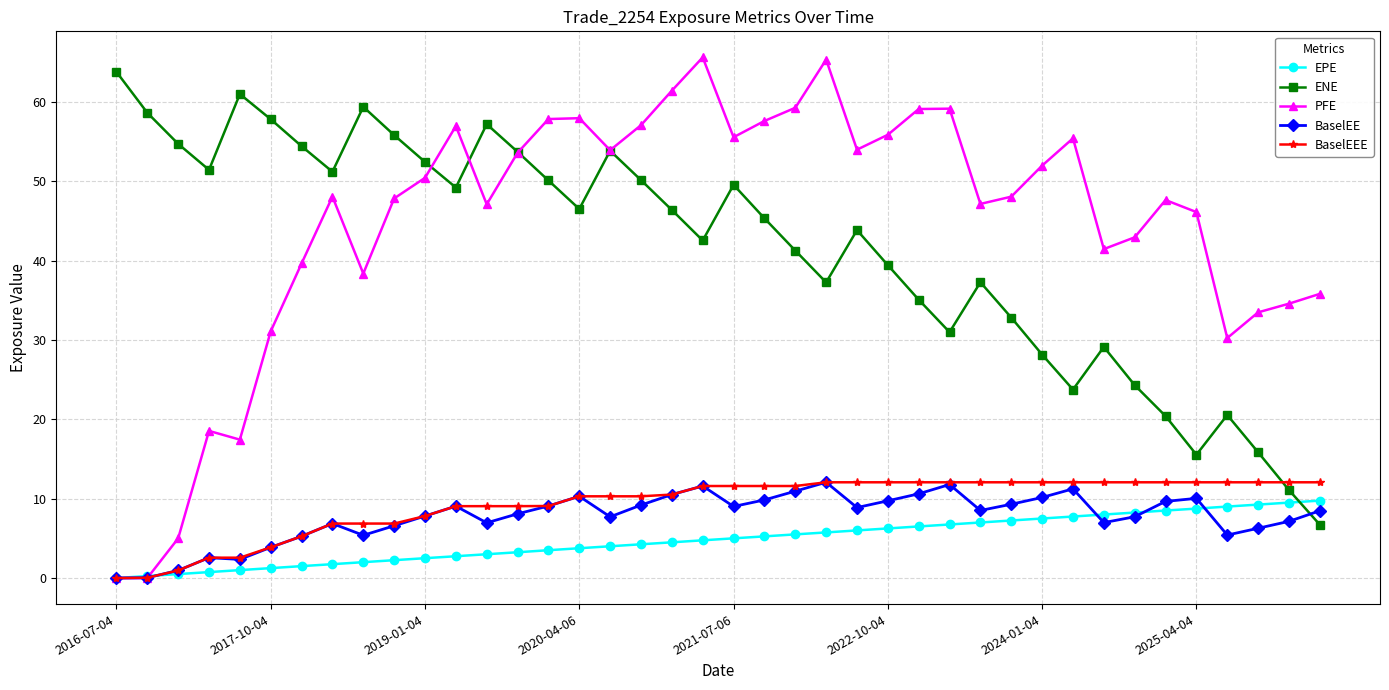

What is the value of the BaselEEE point at the 39th from the left?

12.1